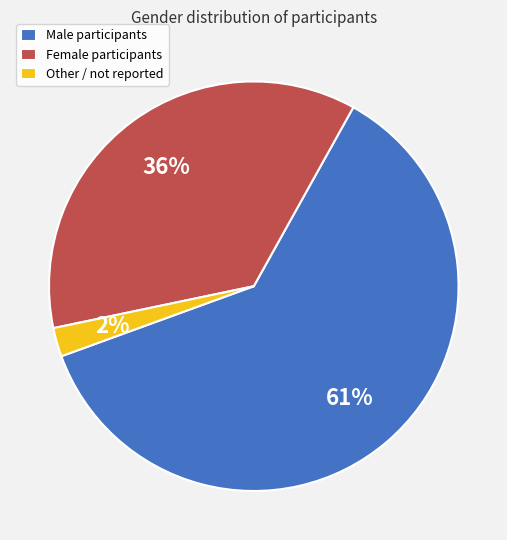

Is the sum of Other / not reported and Male participants greater than half?

Yes